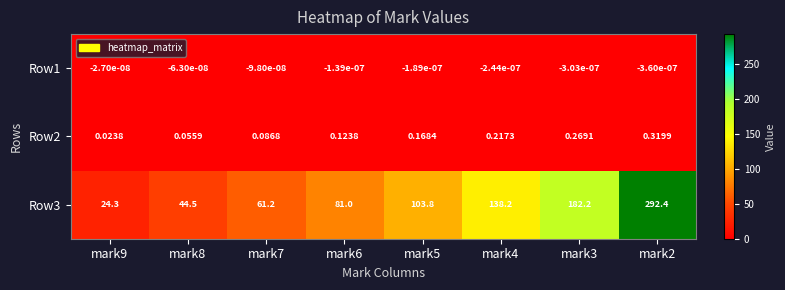

Is the value of Row3 at mark5 greater than the value of Row2 at mark7?

Yes